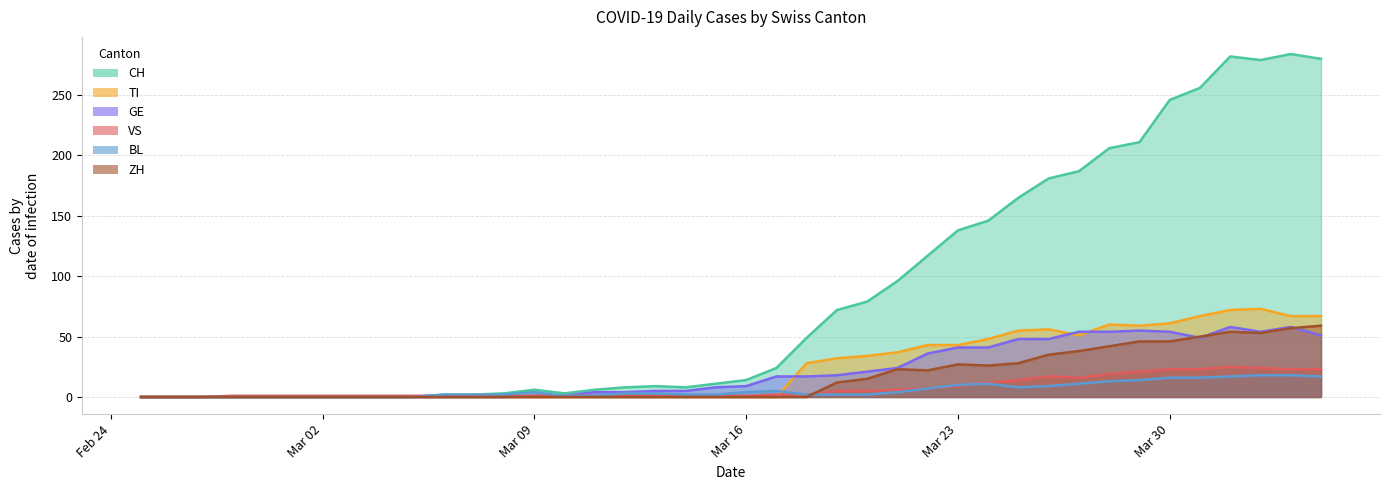

The value of BL at 2020-03-12 is 3. True or false?

True